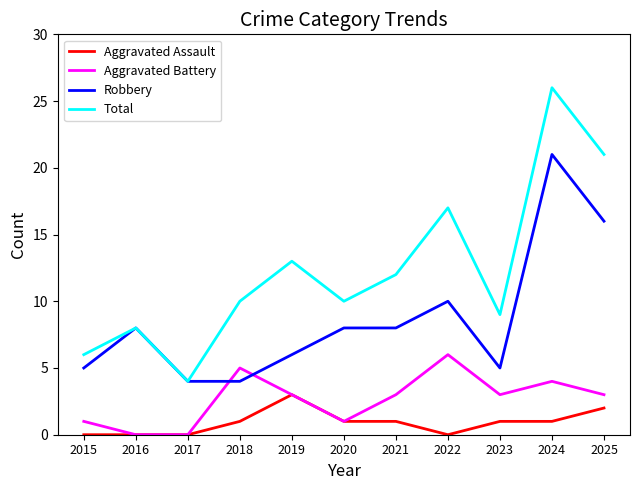

True or false: Robbery has a value of 3 at 2023.

False